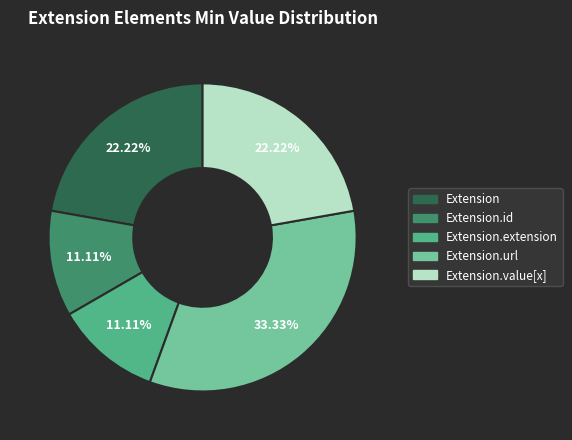

Does any single category account for the majority?

No